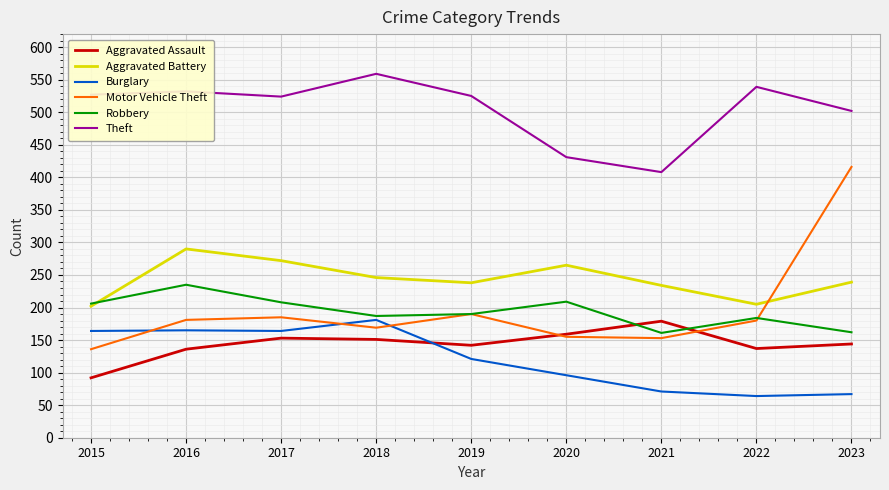

Is the value of Aggravated Battery at 2023 greater than the value of Burglary at 2023?

Yes